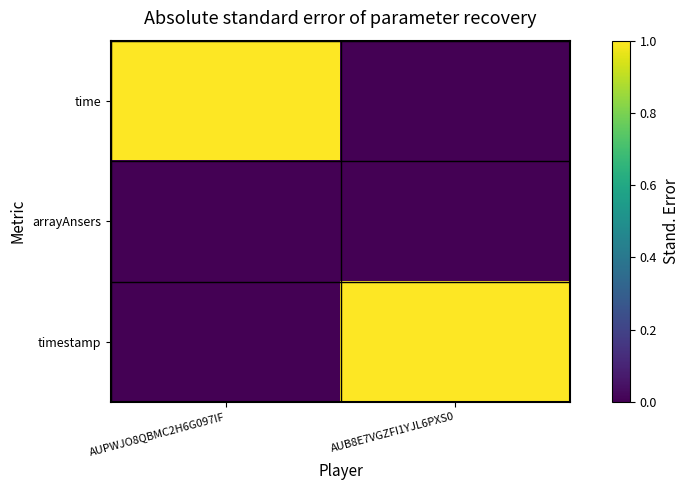

How many distinct data groups are displayed?

3